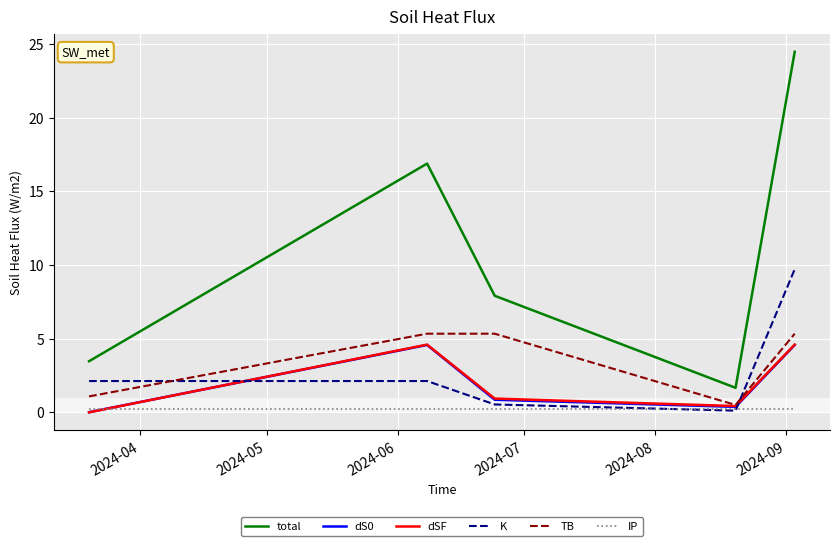

How many lines are shown in the chart?

6